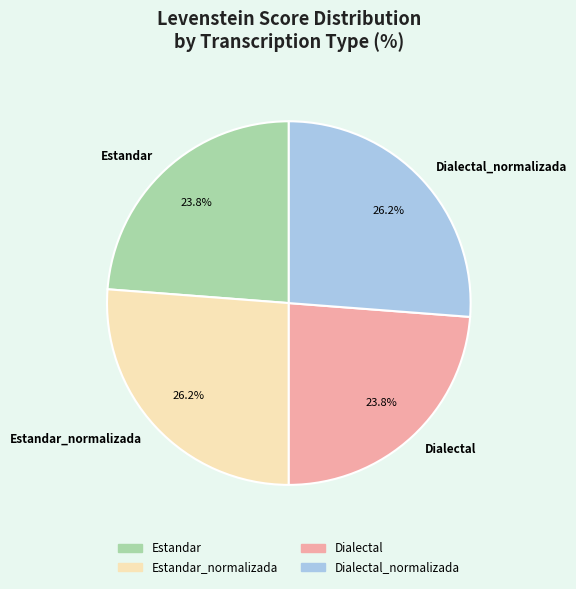

What portion of the pie excludes Dialectal_normalizada?

73.8%